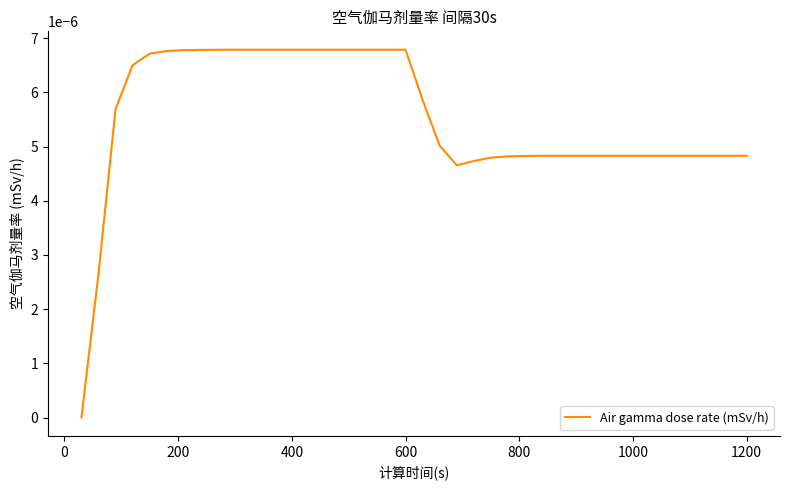

How many lines are shown in the chart?

1